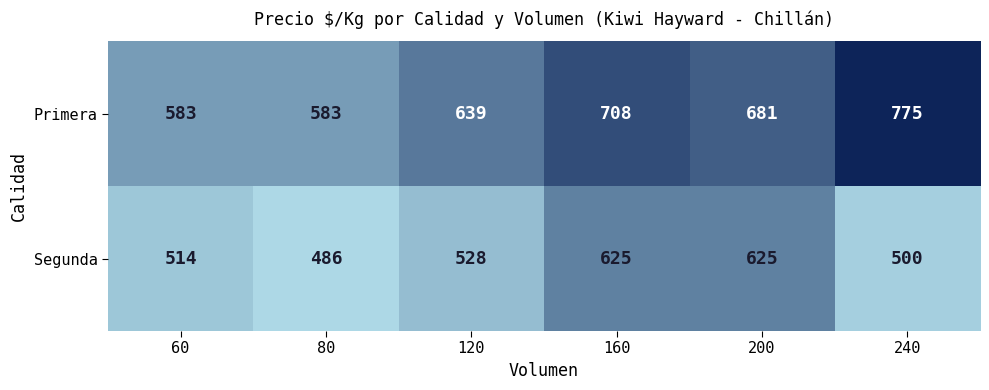

The value of Primera at 160 is 708. True or false?

True